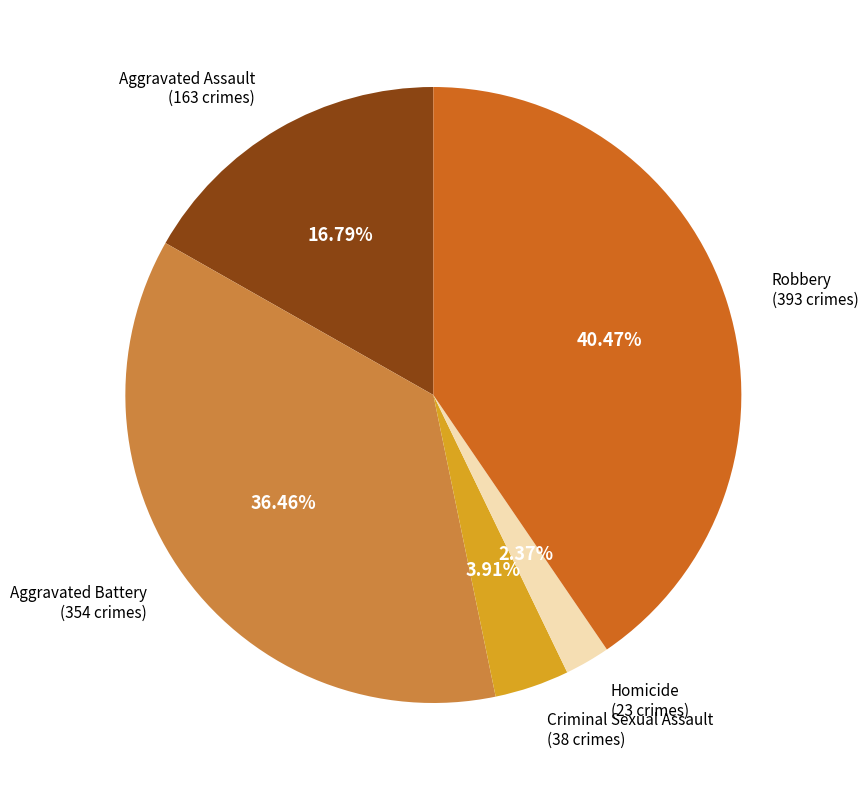

Is there a majority slice in this chart?

No